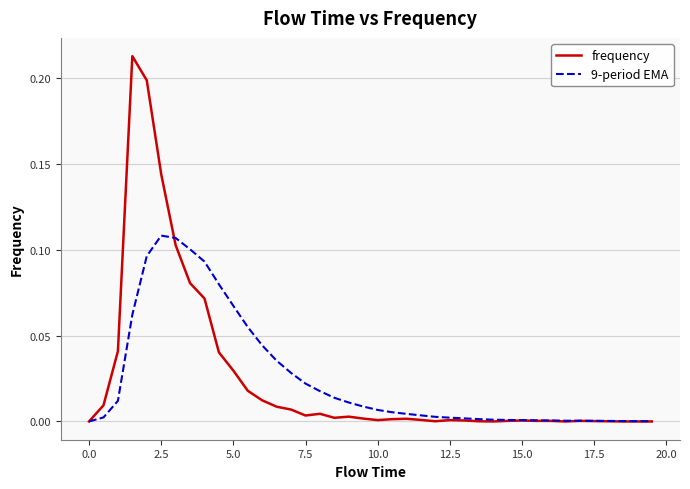

Rank the series by their maximum value, from lowest to highest.

9-period EMA, frequency